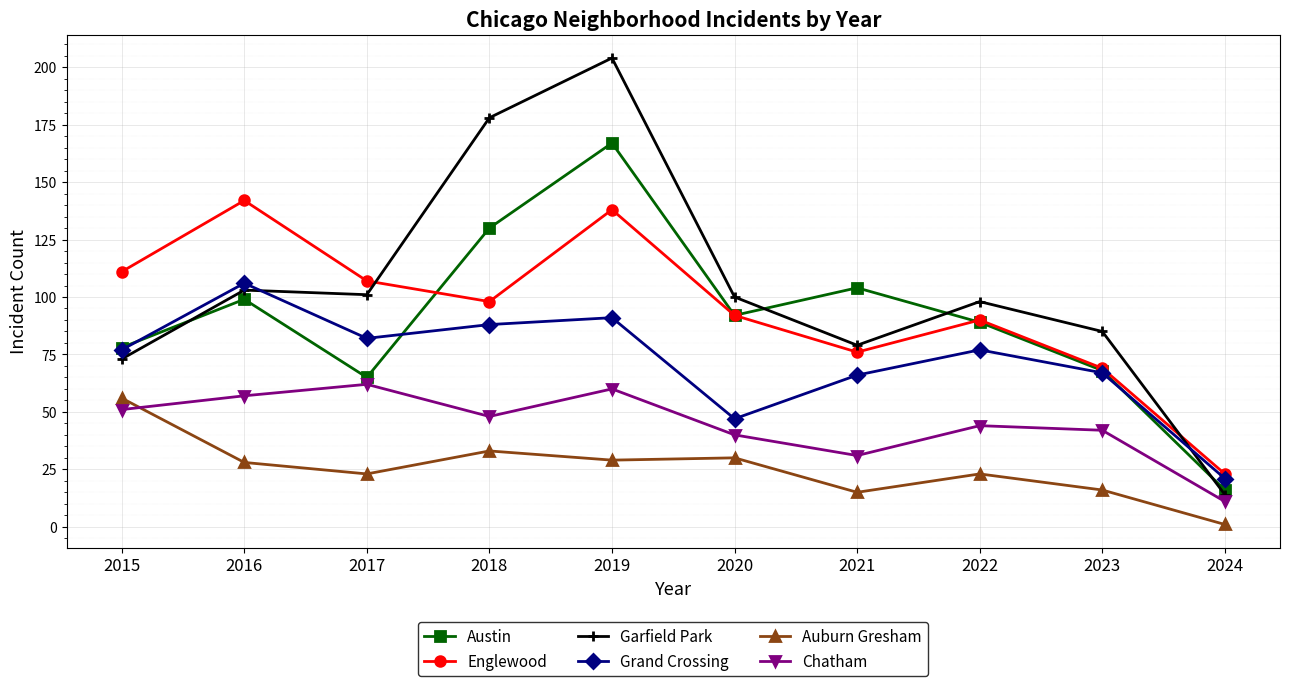

At which label does Englewood reach its minimum?

2024